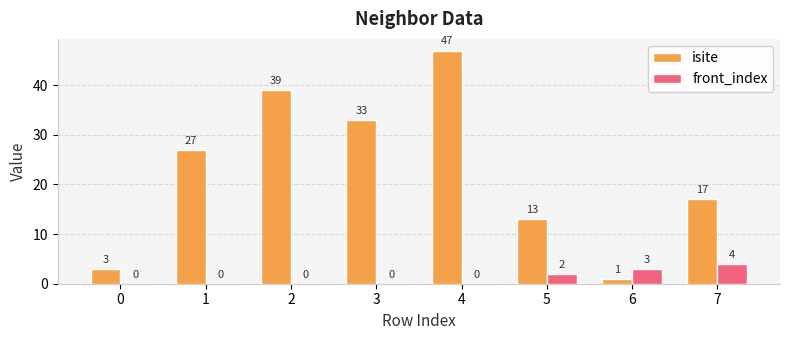

Reading right to left, list all the values displayed in this chart.

isite: 7=17	6=1	5=13	4=47	3=33	2=39	1=27	0=3
front_index: 7=4	6=3	5=2	4=0	3=0	2=0	1=0	0=0